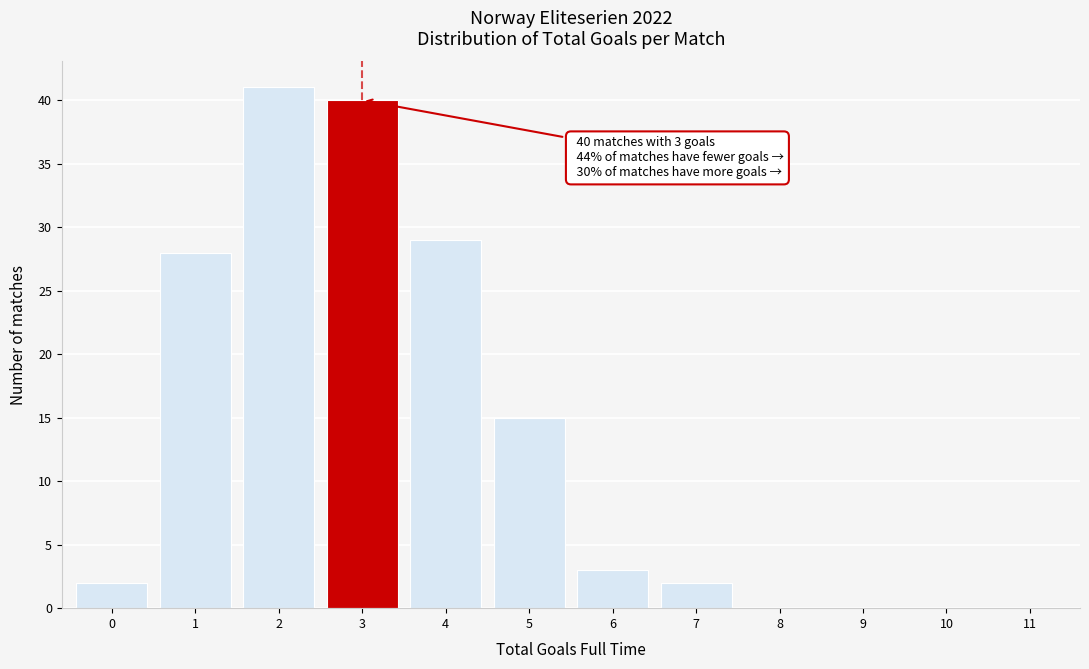

Reading left to right, extract all data points from this chart.

0=2	1=28	2=41	3=40	4=29	5=15	6=3	7=2	8=0	9=0	10=0	11=0